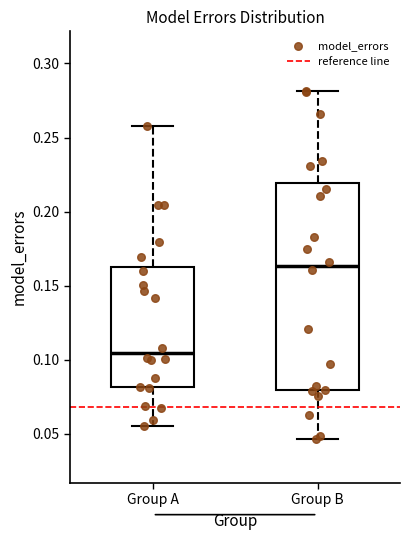

Comparing the boxes themselves (not the whiskers), which one is the tallest?

Group B